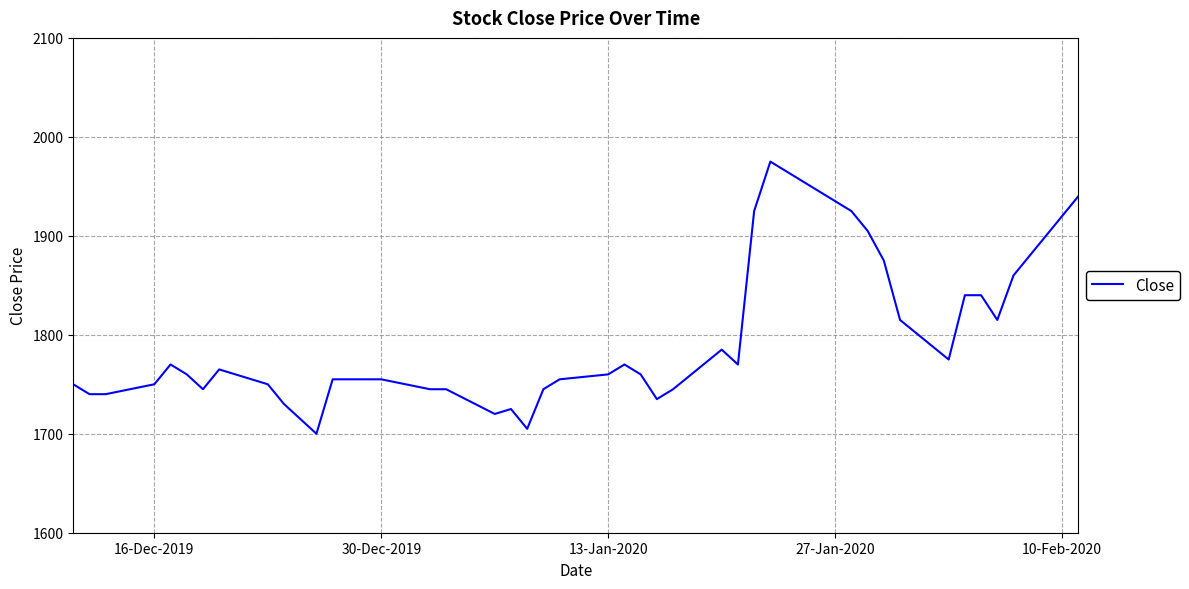

What is the smallest value displayed?

1700